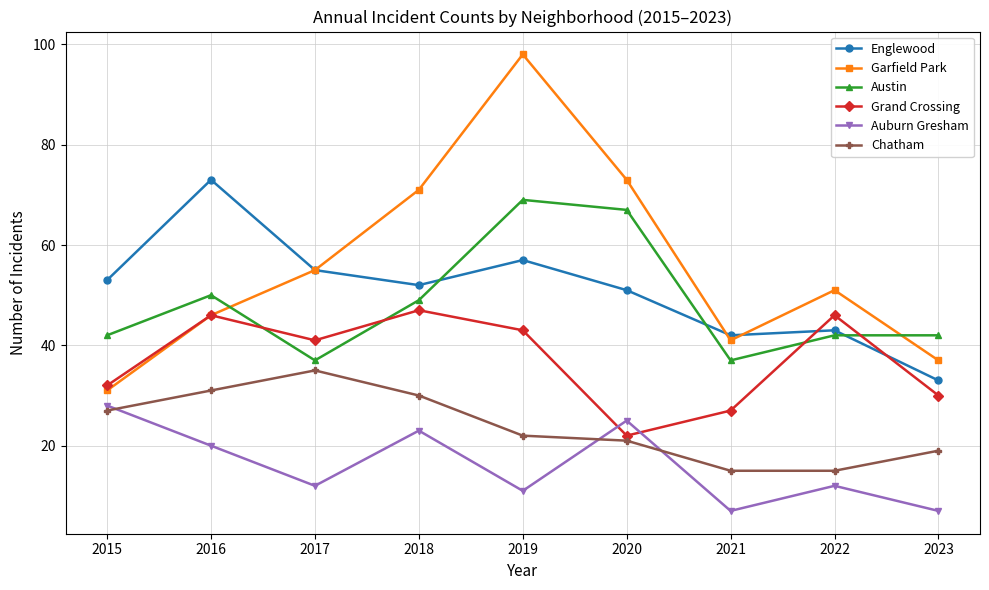

The Englewood series shows 57 at 2019. True or false?

True